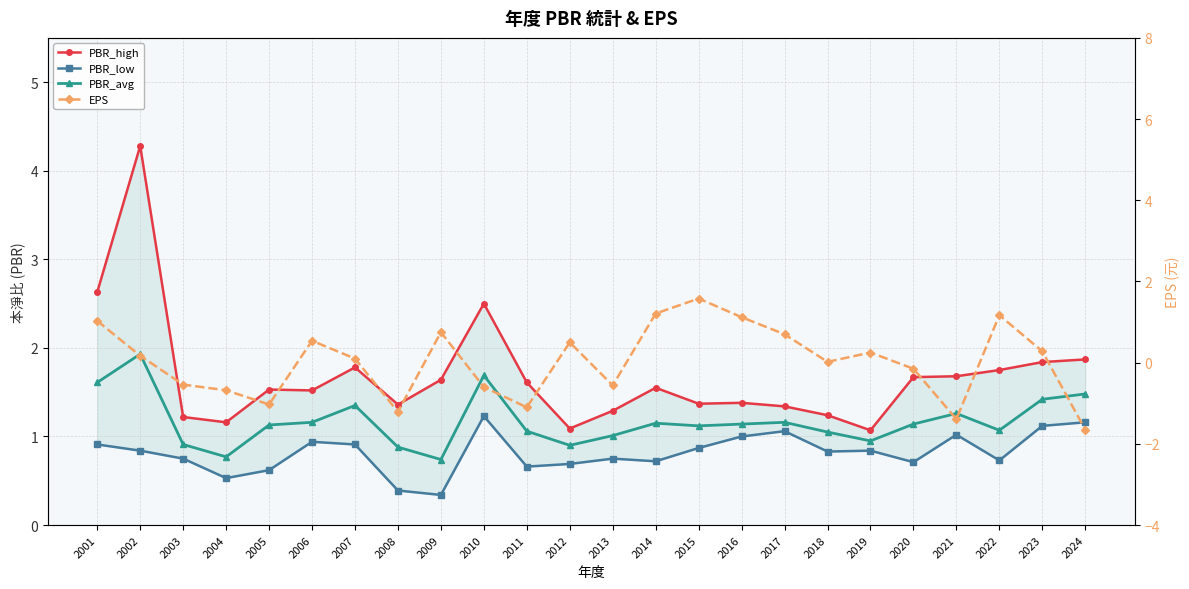

What is the total value across all series at 2009?

3.5